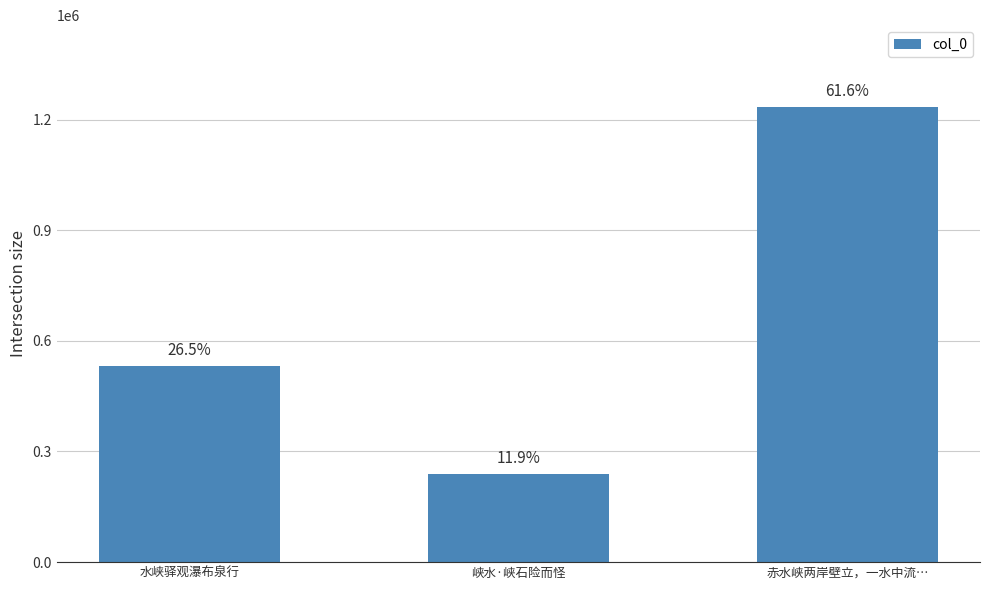

Does the chart contain any negative values?

No